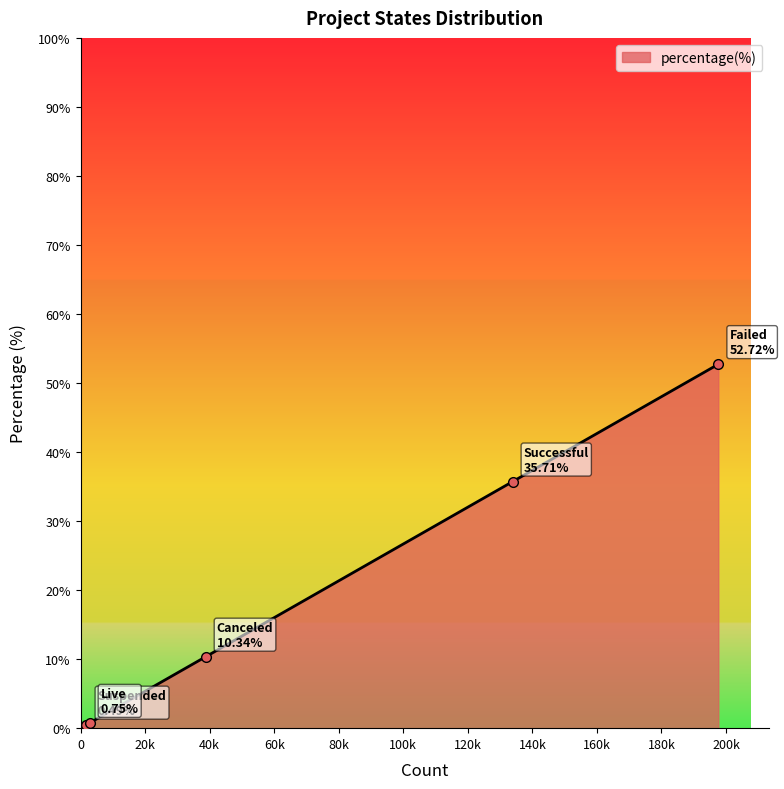

What is the greatest value displayed?

52.7